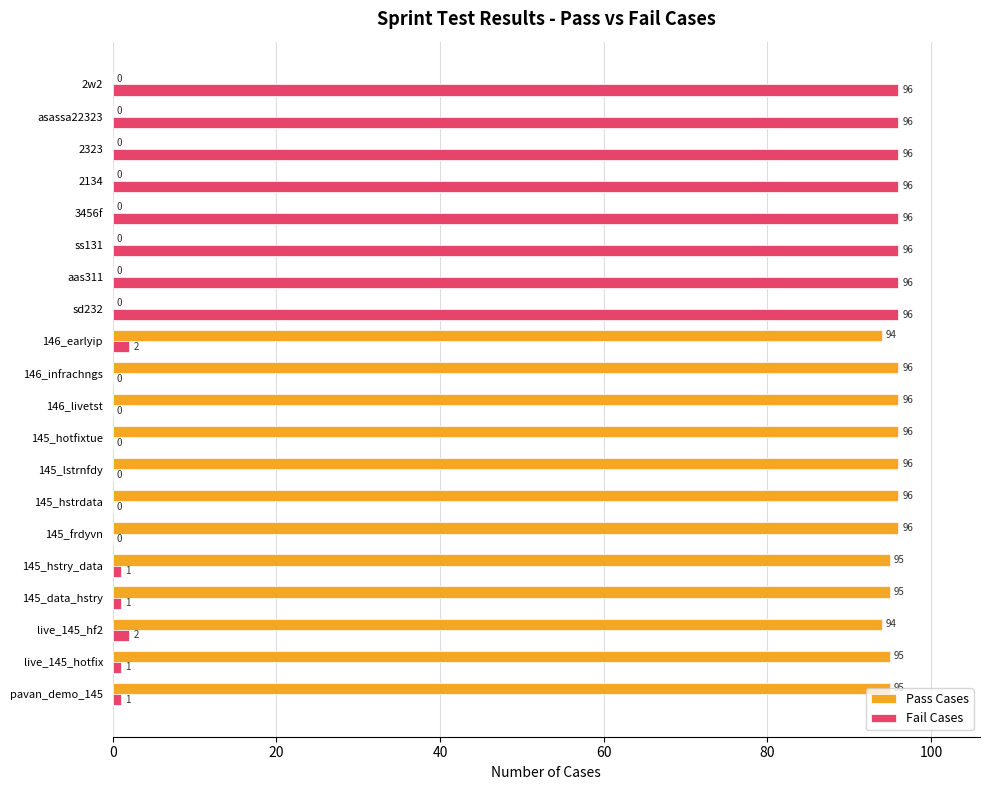

Read the Pass Cases value at 145_data_hstry, to the nearest 5.

95